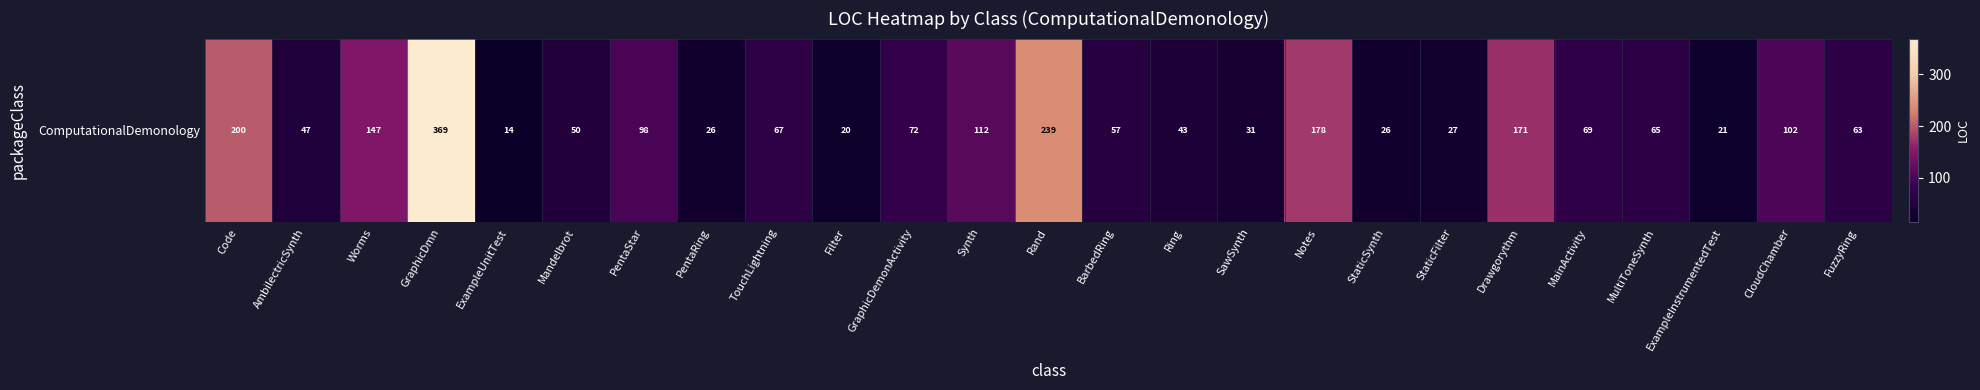

Count the number of data series in this chart.

1